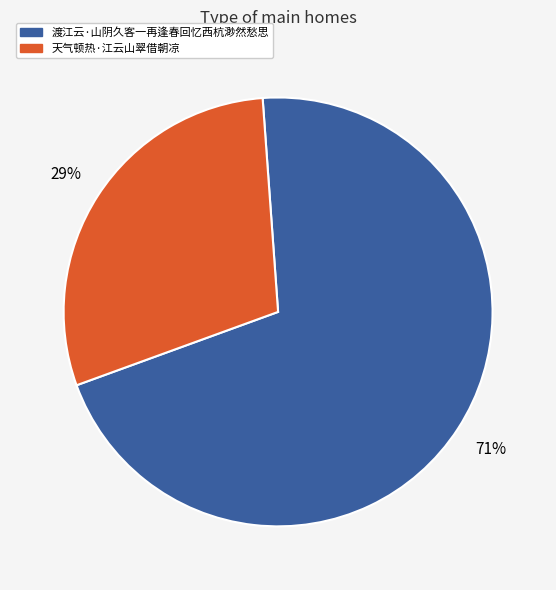

The 天气顿热·江云山翠借朝凉 slice represents 29% of the pie. True or false?

True